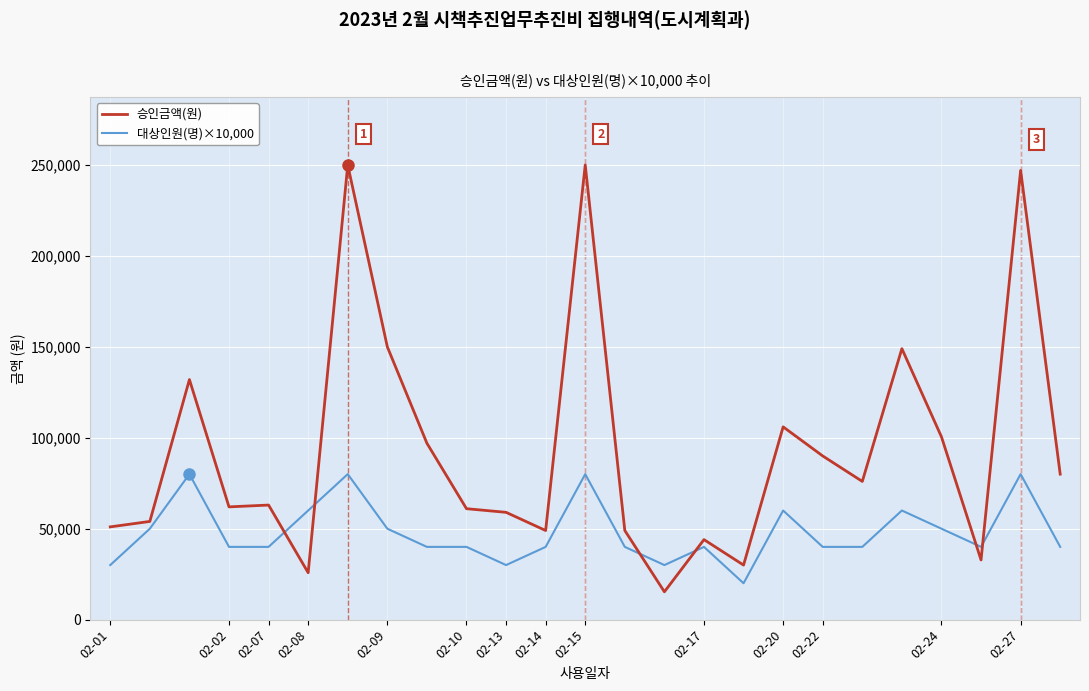

What is the sum of all 승인금액(원) values?

2323400